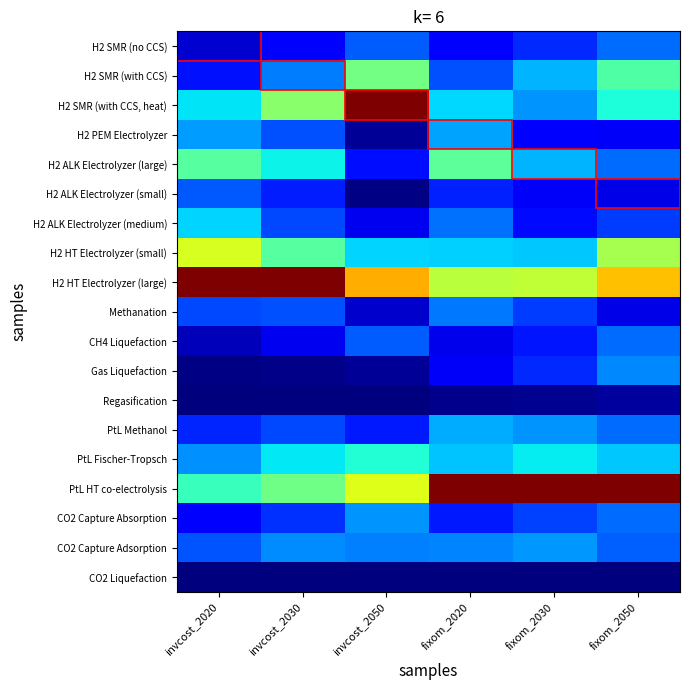

At how many categories does at least one series exceed 0?

6